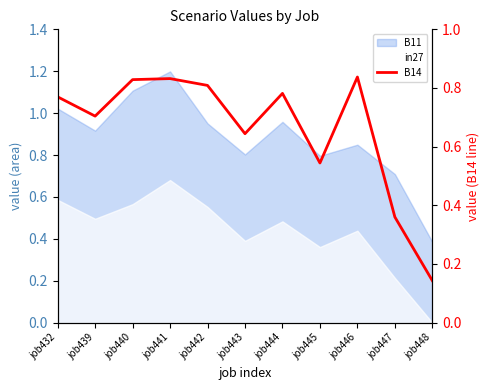

Rank the categories by value from highest to lowest.

job446, job441, job440, job442, job444, job432, job439, job443, job445, job447, job448